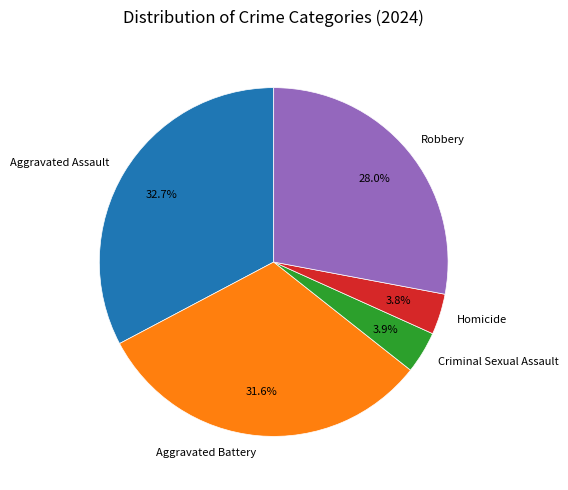

How much of the chart is everything except Aggravated Battery?

68.4%